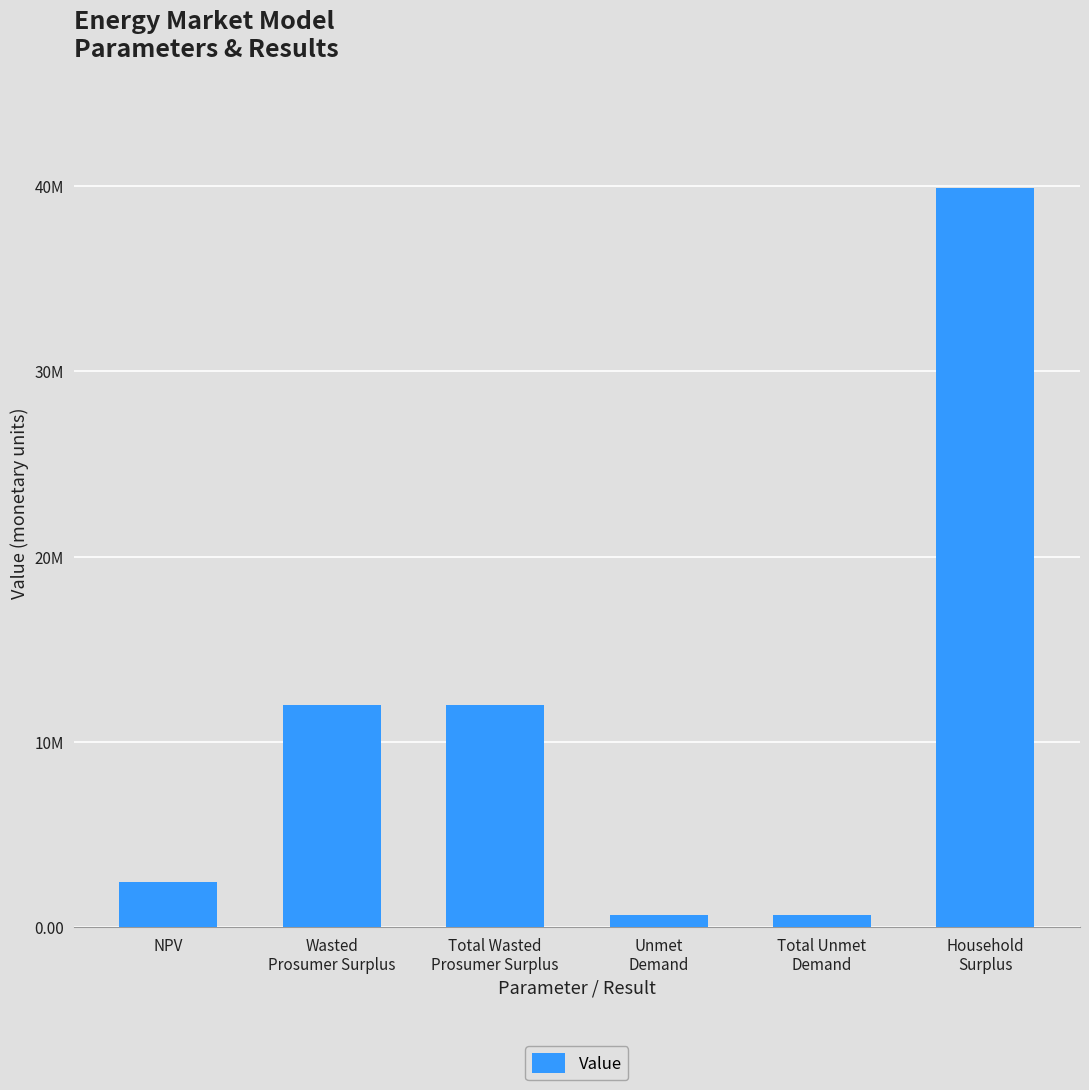

What is the value of the 6th bar from the left?

39887826.0